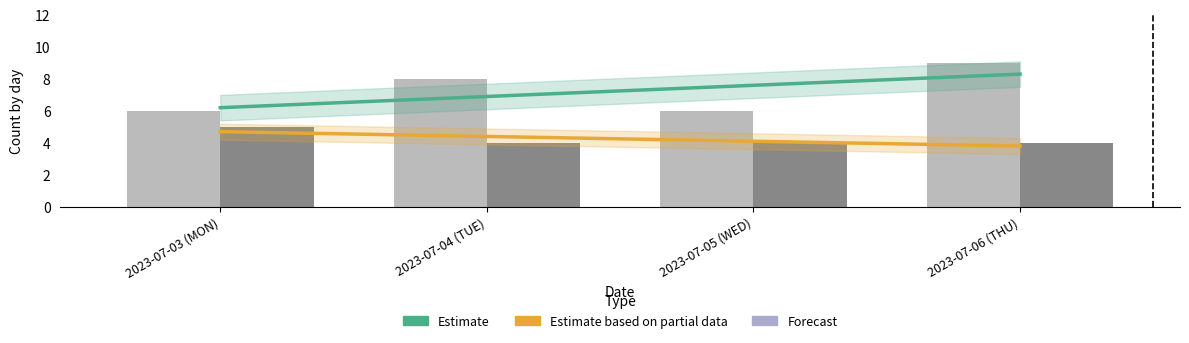

Reading left to right, list all the values displayed in this chart.

좋음: 6	8	6	9
보통: 5	4	4	4